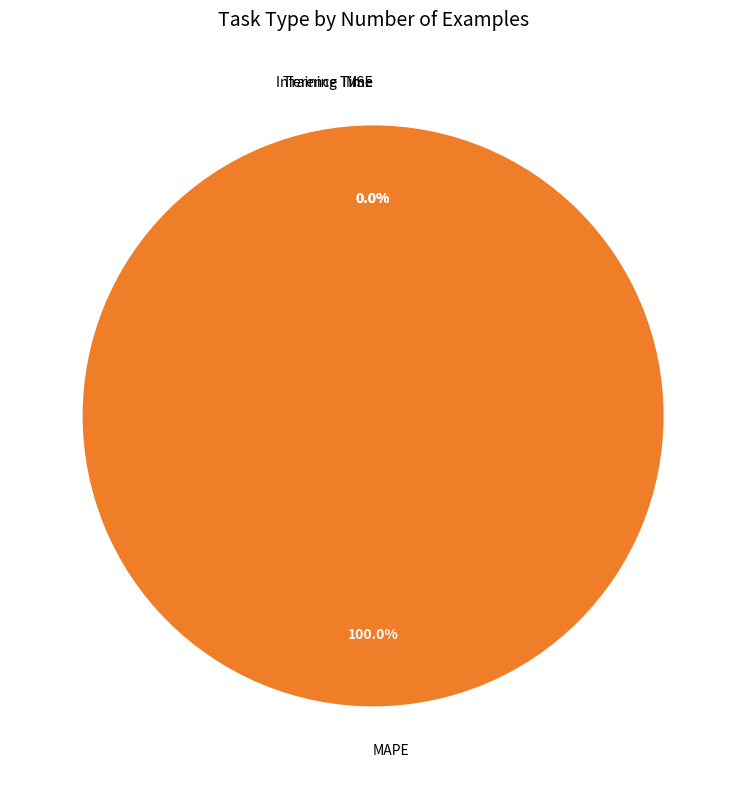

Is the sum of Training Time and MSE greater than half?

No